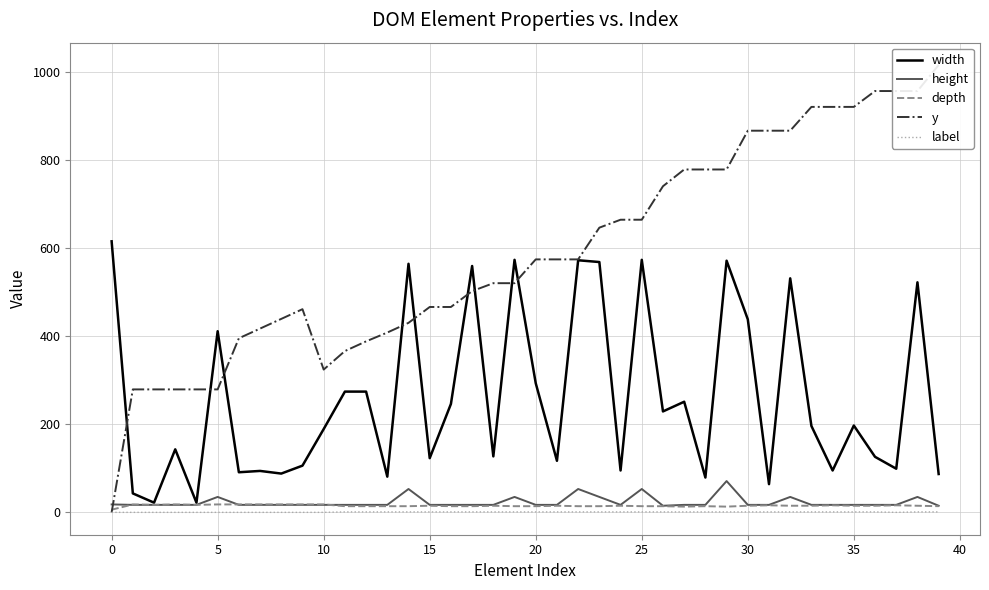

True or false: width and depth cross at least once.

False